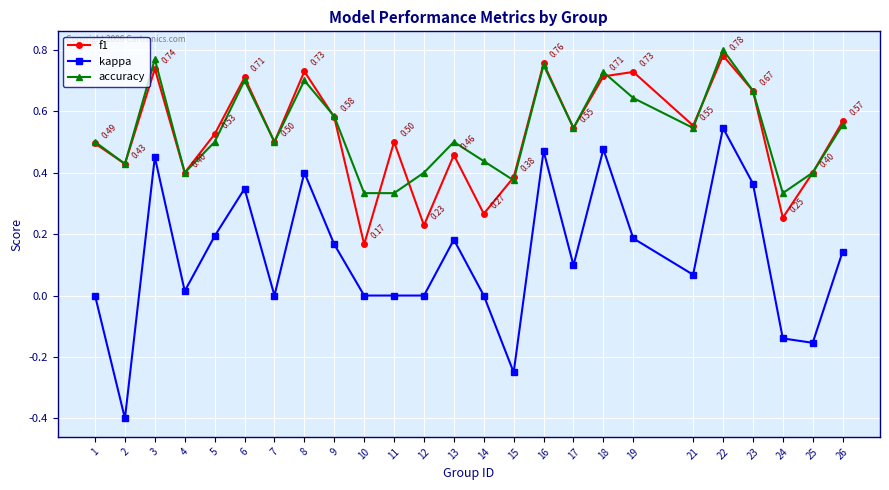

True or false: kappa and accuracy cross at least once.

False